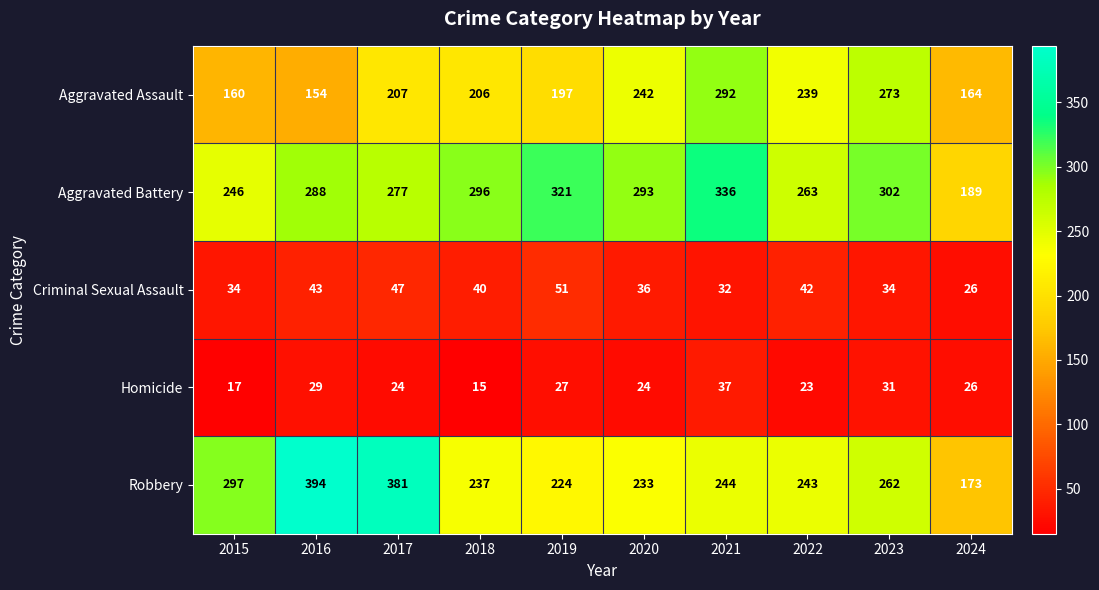

List the labels in order of Aggravated Assault value, largest first.

2021, 2023, 2020, 2022, 2017, 2018, 2019, 2024, 2015, 2016